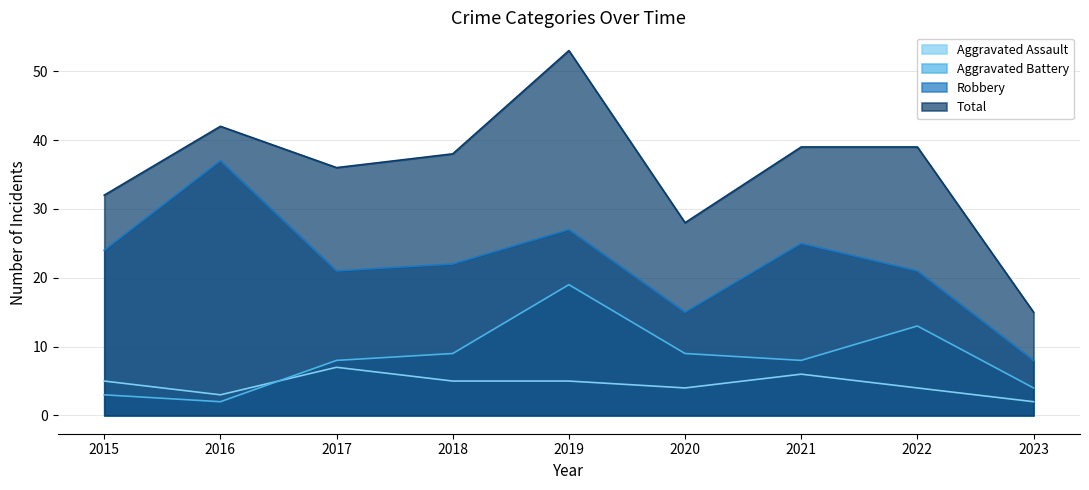

How many interior local peaks does the Total series have?

2